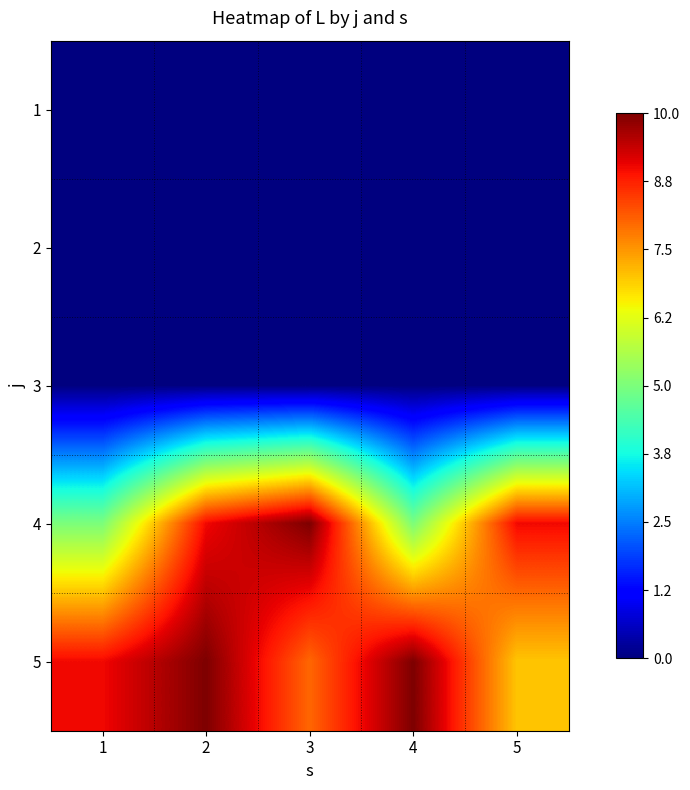

How many data points does each series have?

5